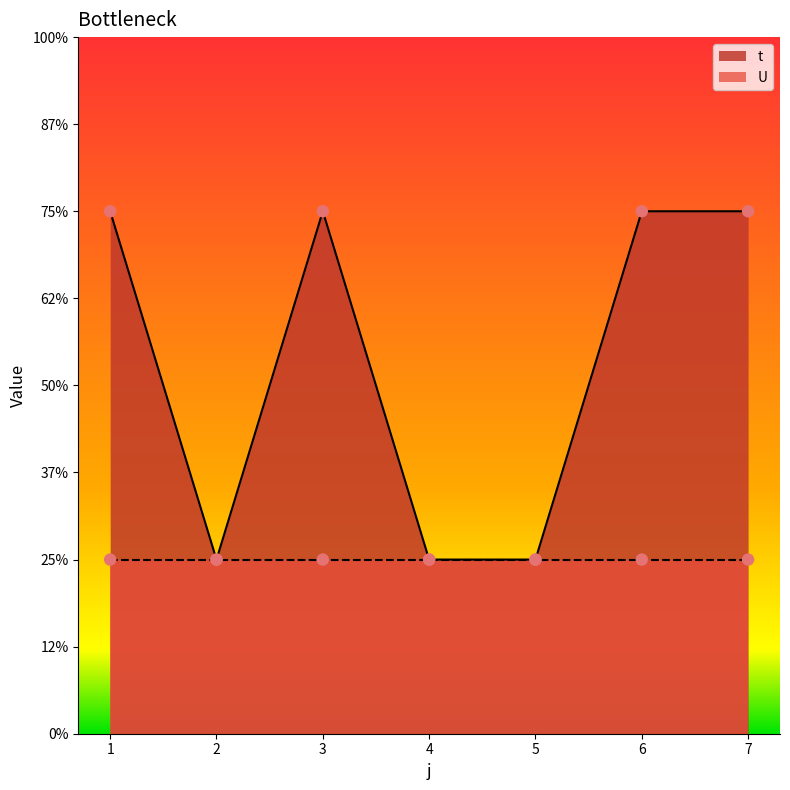

What is the change in value from 2 to 7?

+2